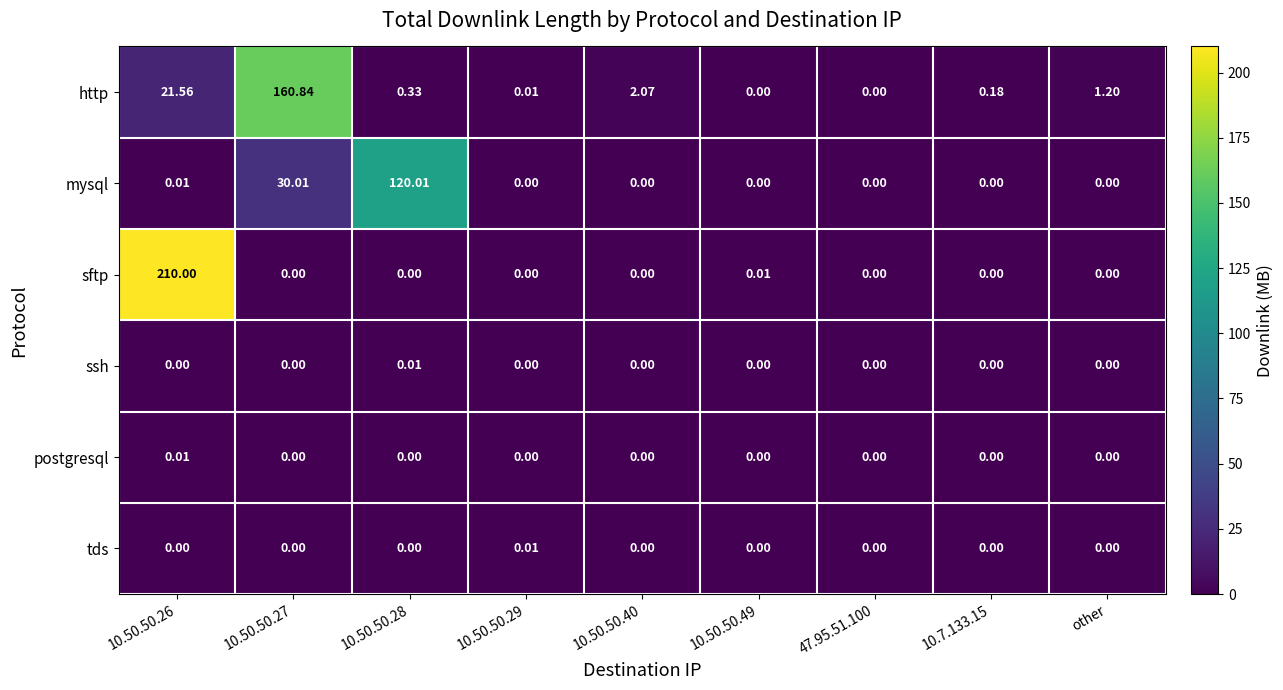

How many positive values does the sftp series have?

2